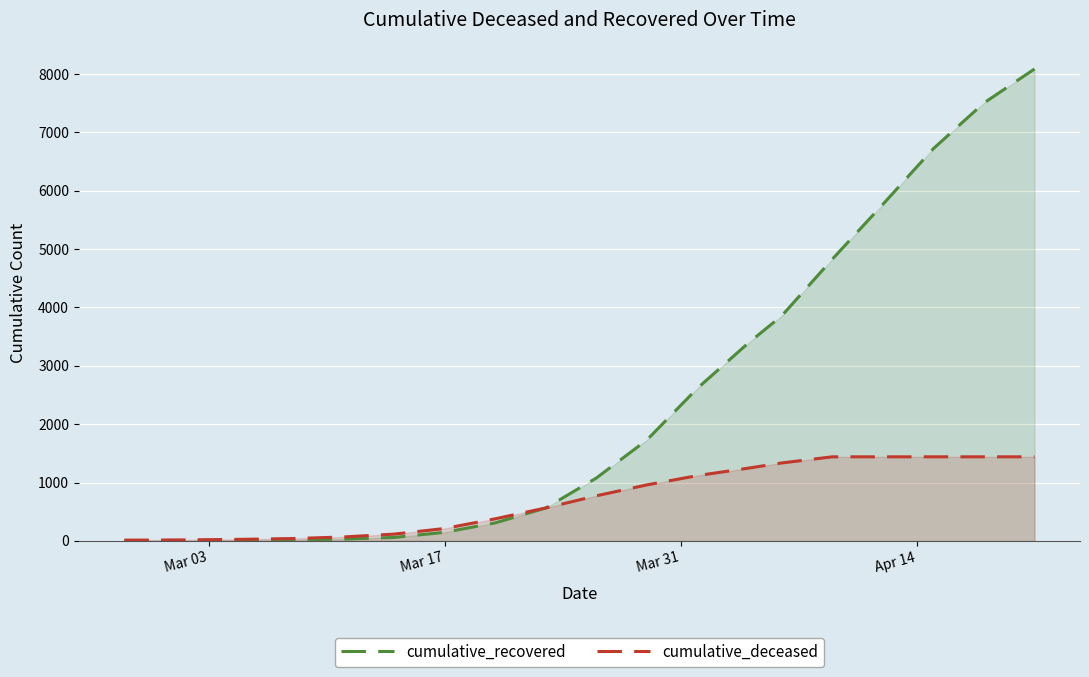

Which series has the largest total across all categories?

cumulative_recovered